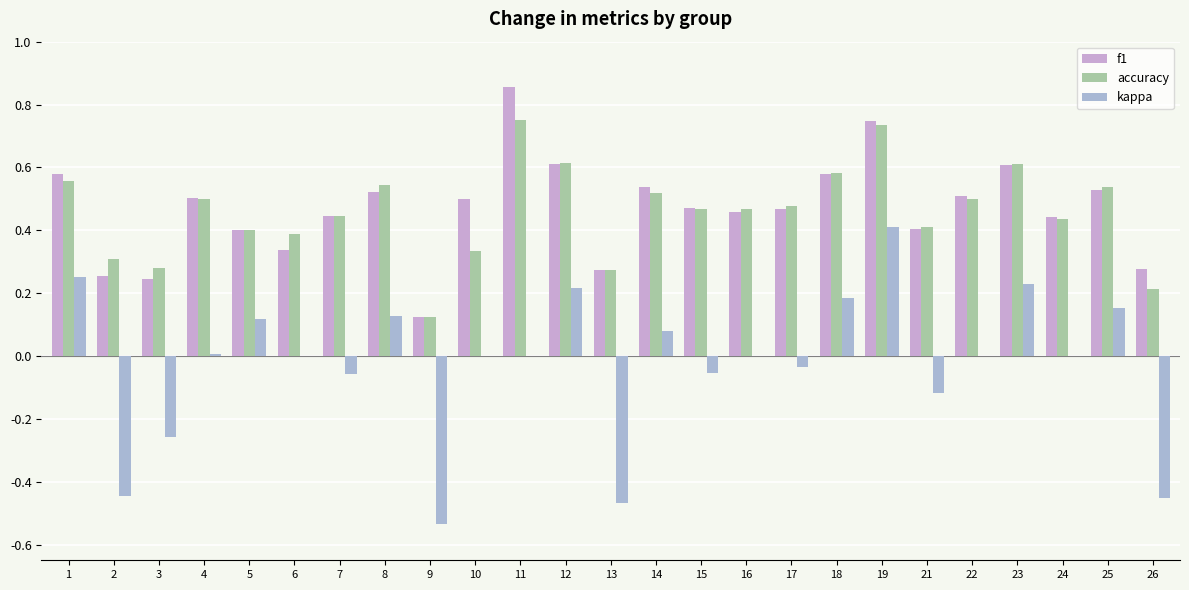

What is the difference between the highest and lowest values at 4?

0.5